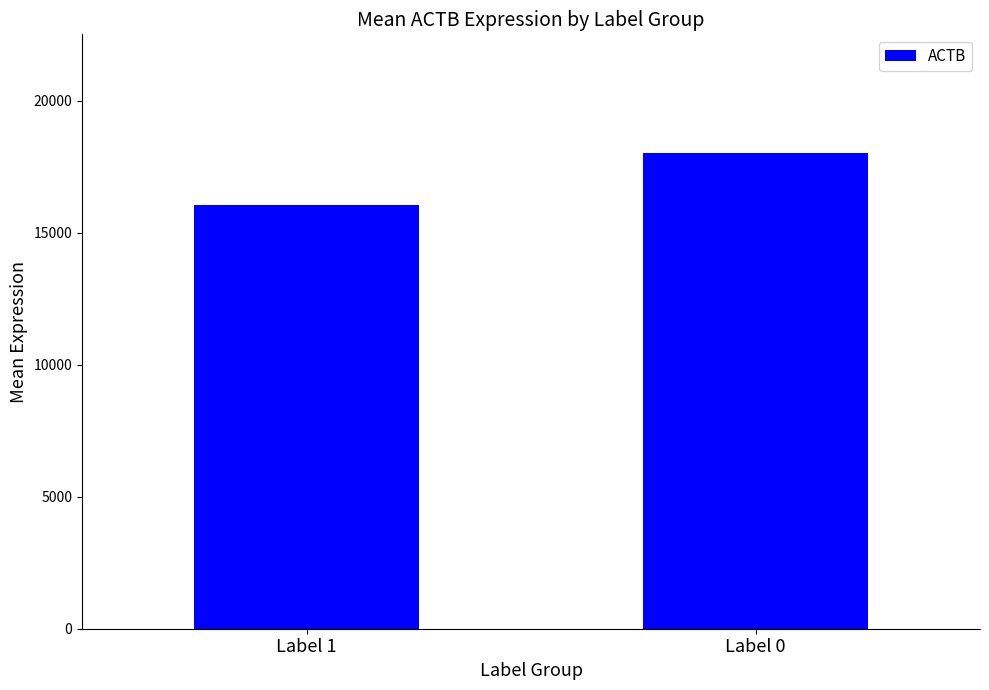

What is the greatest value displayed?

18009.3